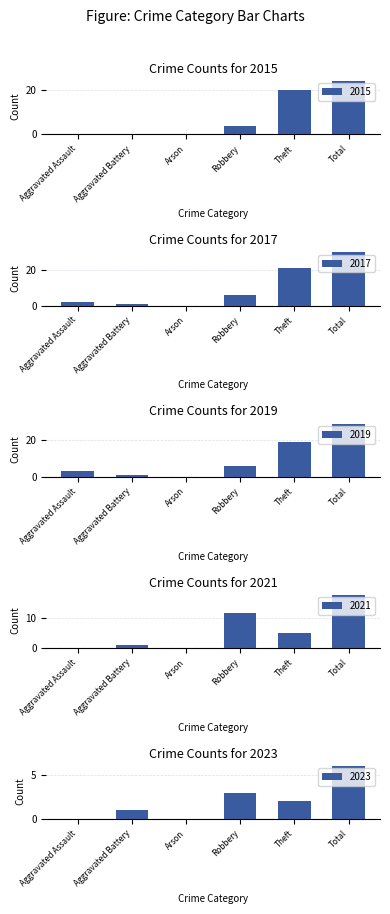

At which label is 2023 closest to 3?

Robbery